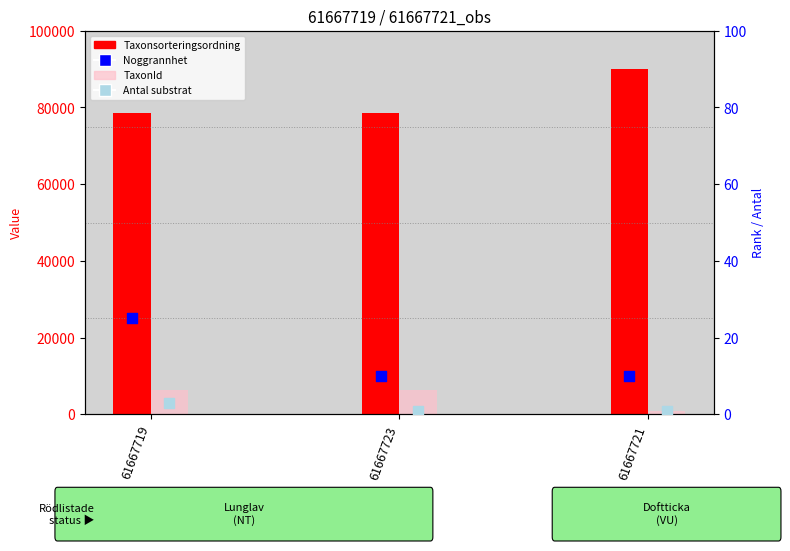

Which series reaches the minimum Y coordinate?

Antal substrat